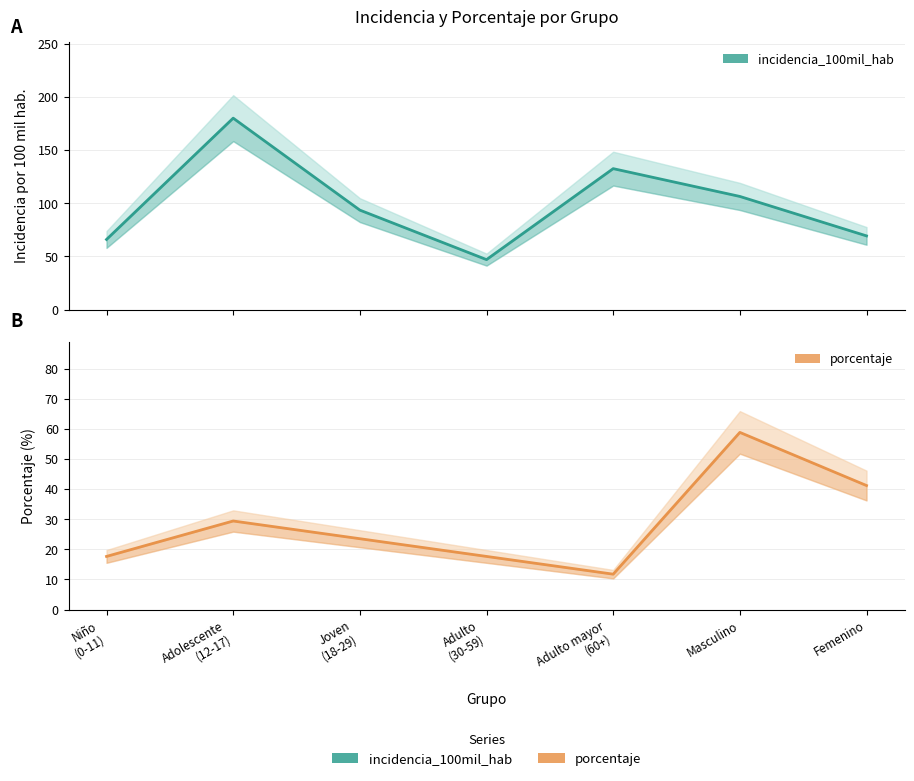

Where is the first local maximum for porcentaje?

Adolescente
(12-17)